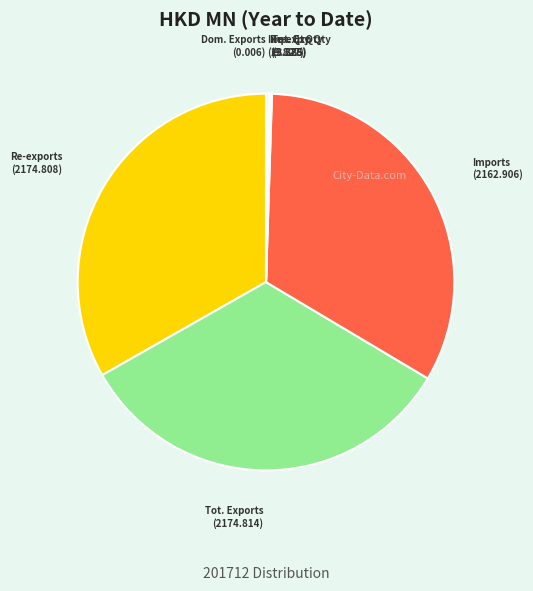

Rank the categories by value from highest to lowest.

Total Exports, Re-exports, Imports, Imports by Origin Quantity, Total Exports Quantity, Re-exports Quantity, Domestic Exports, Domestic Exports Quantity